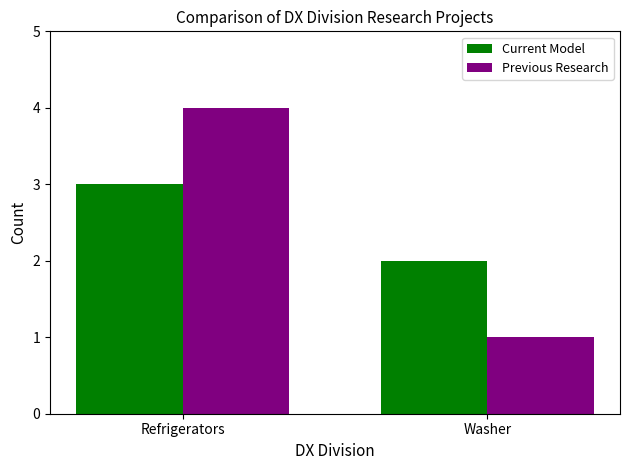

Is it true that Previous Research equals 1 at Washer?

True